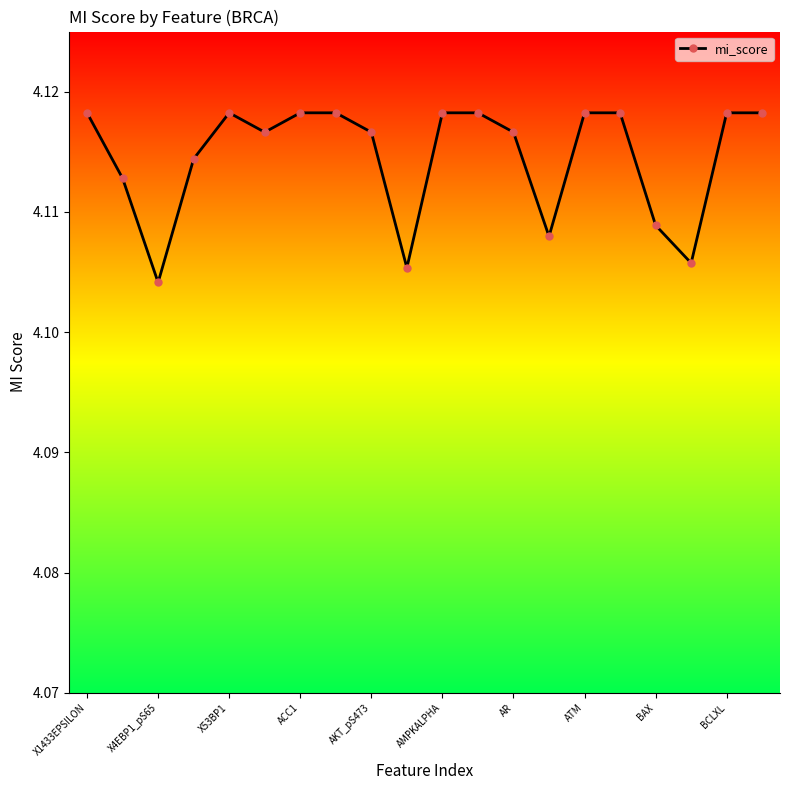

How many points are lower than both their immediate neighbors (excluding endpoints)?

5